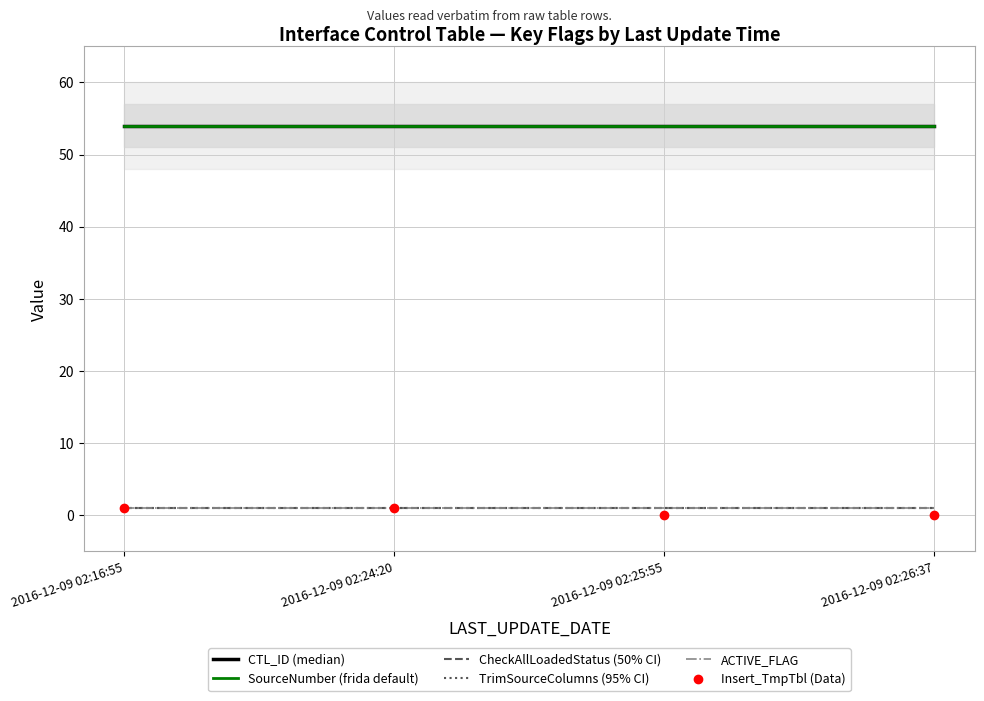

What is the lowest value of the TrimSourceColumns (95% CI) series?

1